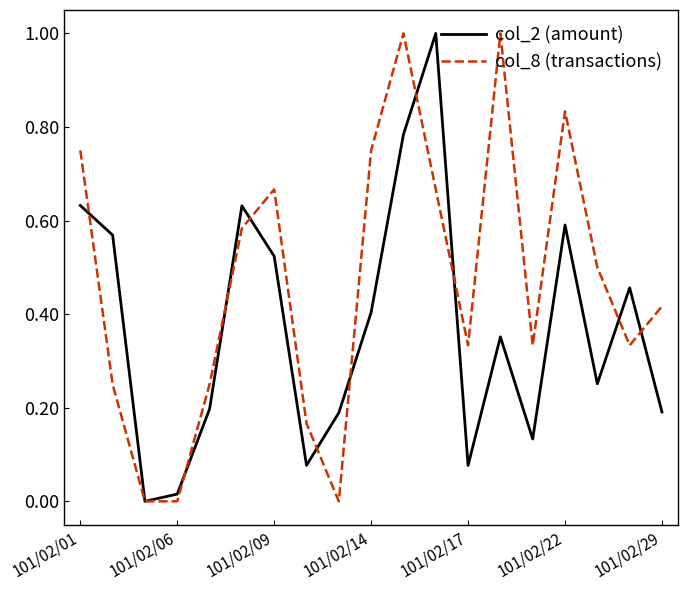

What are all the series names shown in the legend?

col_2 (amount), col_8 (transactions)